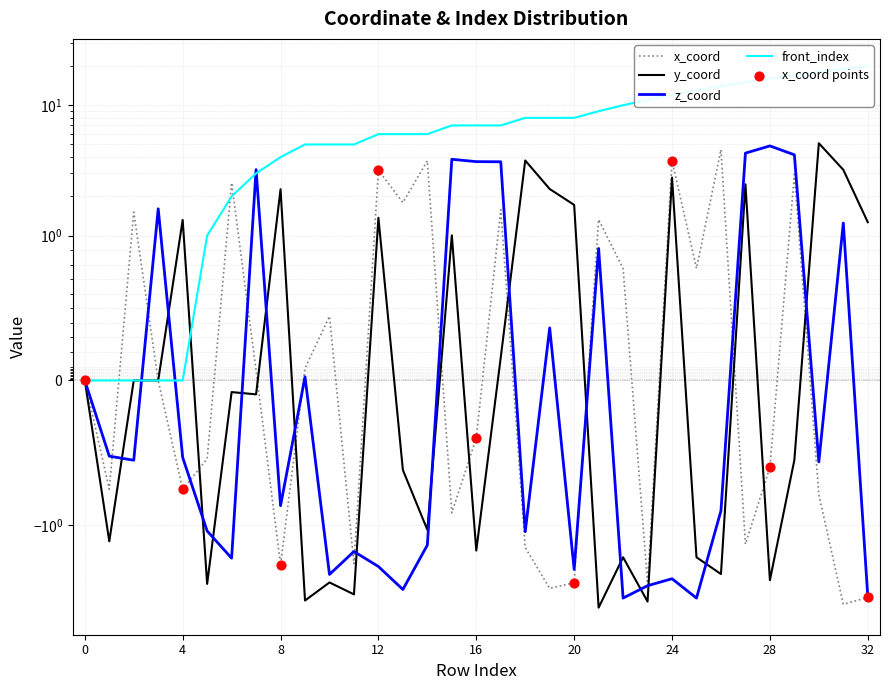

Which series has the largest total across all categories?

front_index